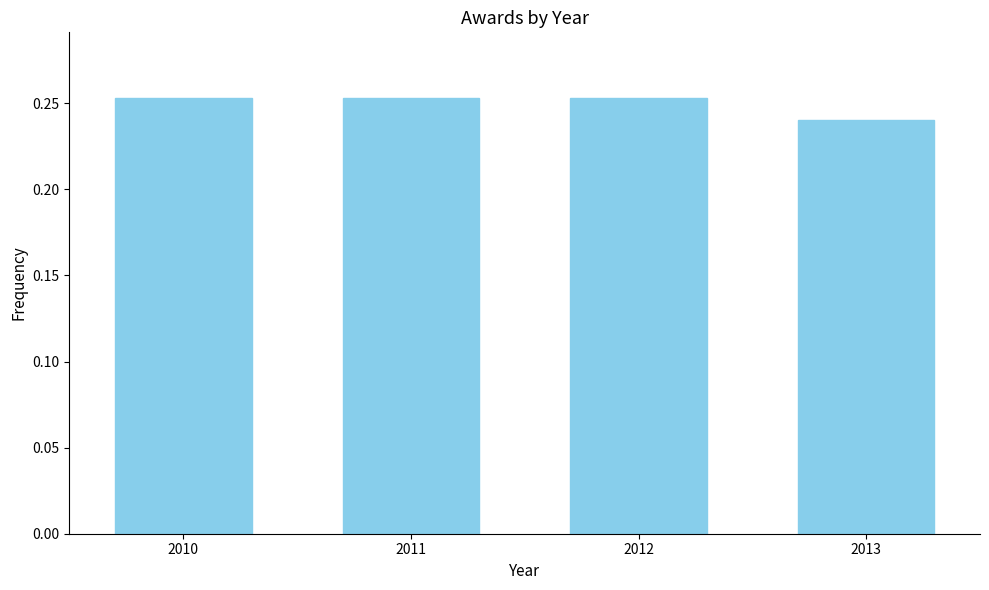

Is it true that the value at 2011 is 0.1?

False